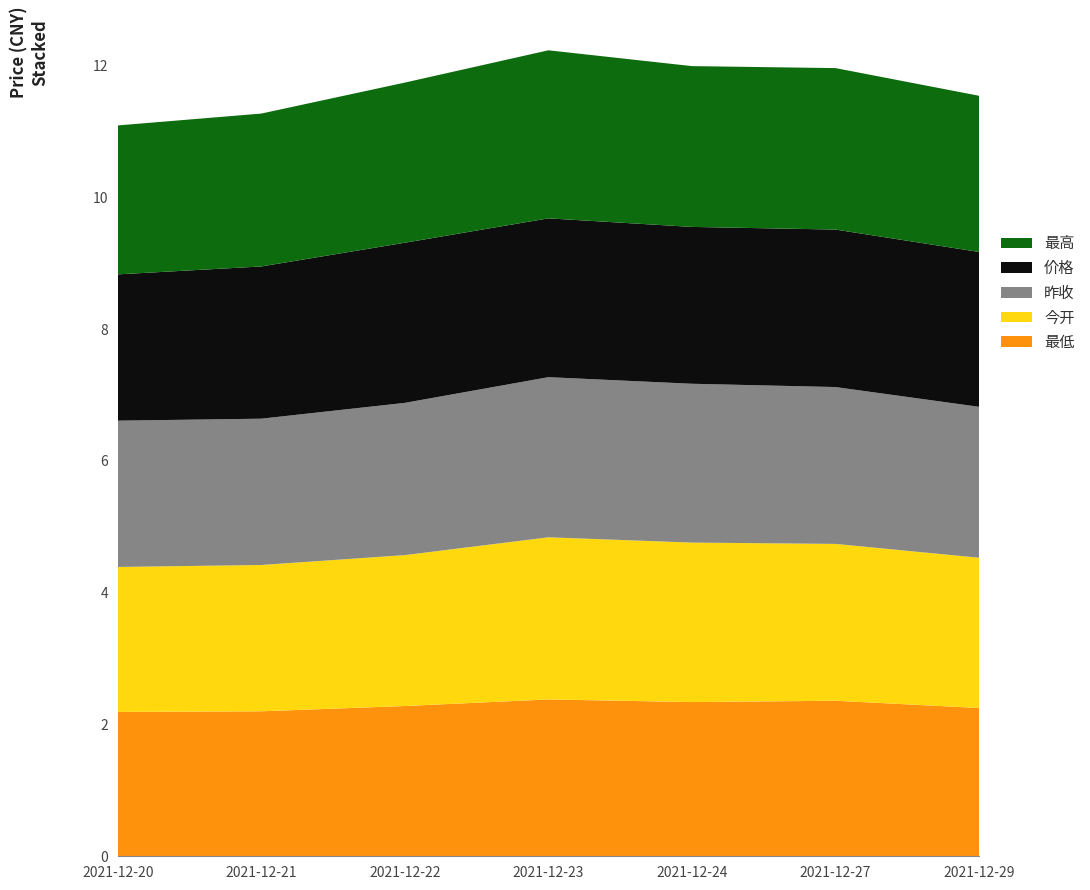

Reading left to right, list all the values displayed in this chart.

最低: 2.2	2.2	2.3	2.4	2.3	2.4	2.2
今开: 2.2	2.2	2.3	2.5	2.4	2.4	2.3
昨收: 2.2	2.2	2.3	2.4	2.4	2.4	2.3
价格: 2.2	2.3	2.4	2.4	2.4	2.4	2.4
最高: 2.3	2.3	2.4	2.5	2.4	2.5	2.4